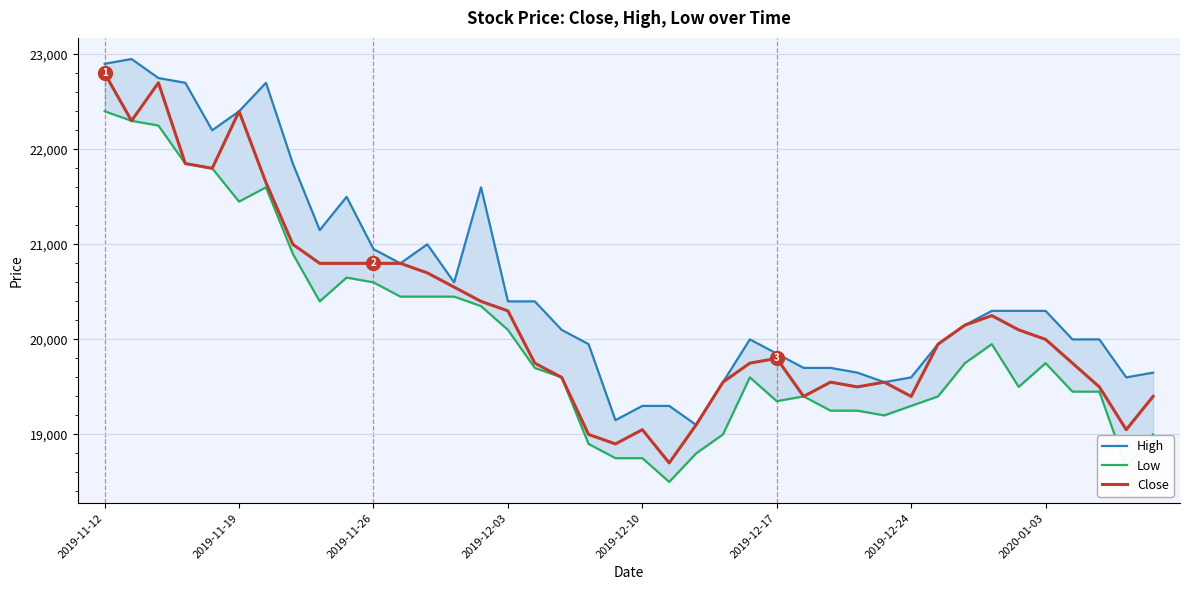

What are all the series names shown in the legend?

High, Low, Close